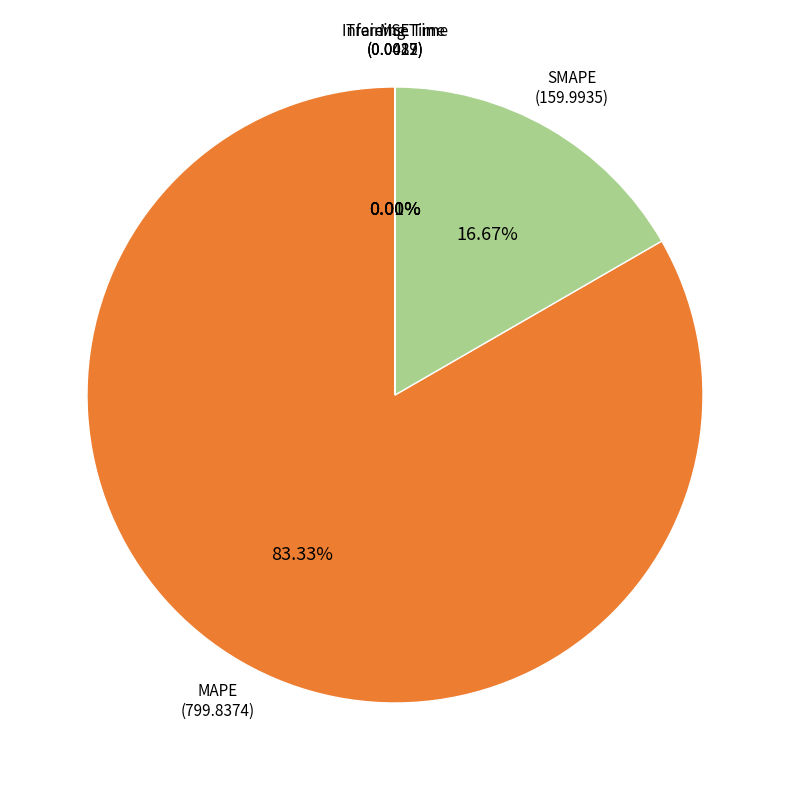

Which slice is the largest?

MAPE